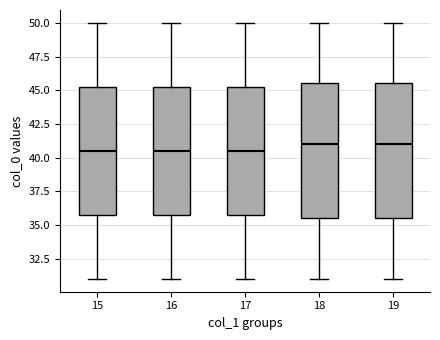

Where is the upper edge of the box at x = 17 on the y-axis? The values are not printed on the chart, so give them approximately, as read against the axis.

45.5